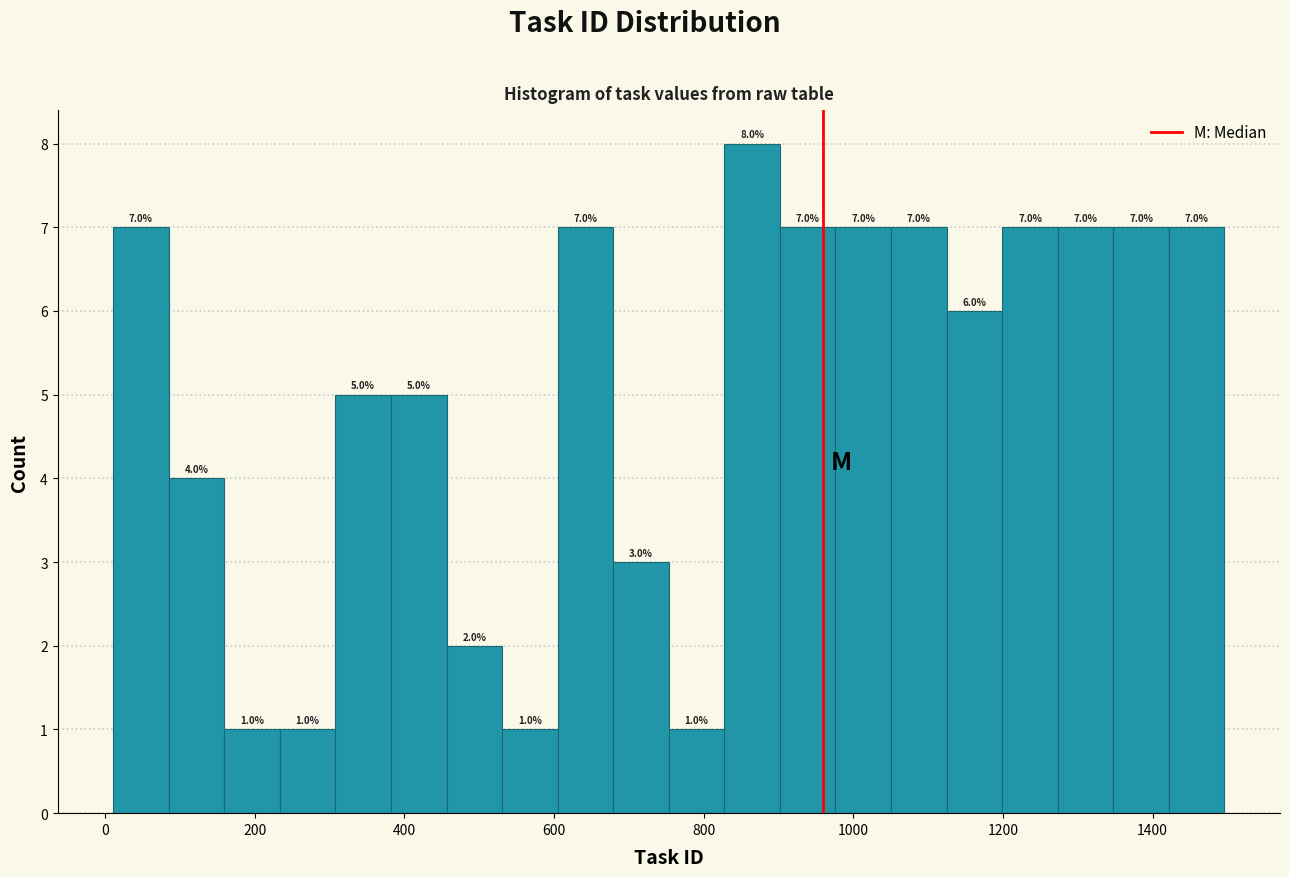

Read against the x-axis, roughly where is the centre of the tallest bar?

860